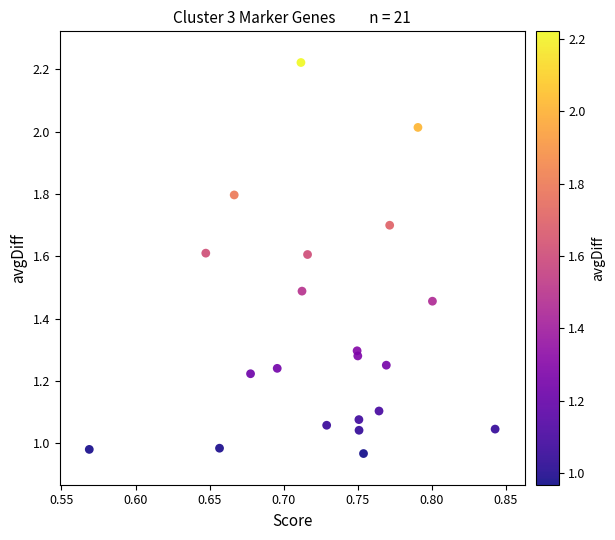

What is the range of X values (max minus min)?

0.3